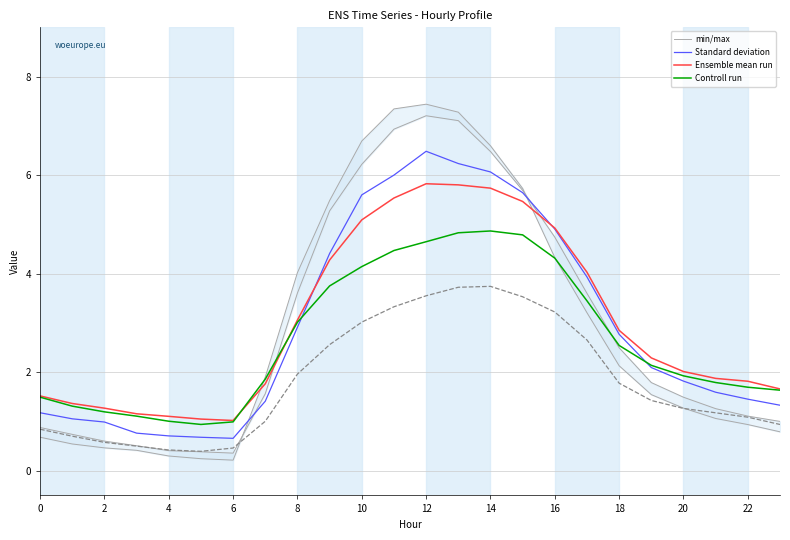

What is the sum of the min/max values at 18 and 21?

3.0